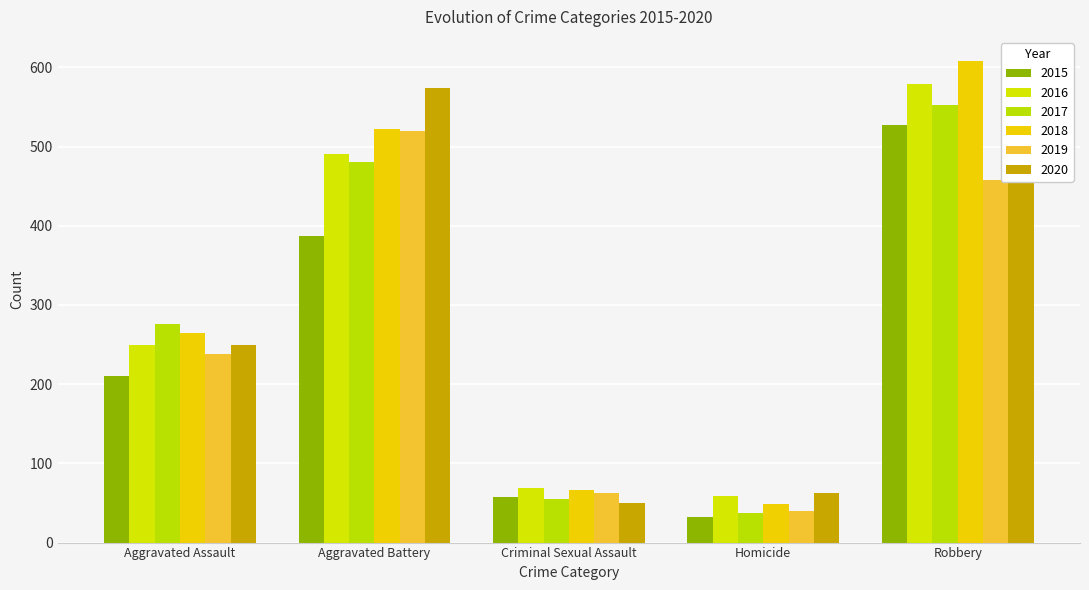

At which label does 2016 first exceed 250?

Aggravated Battery